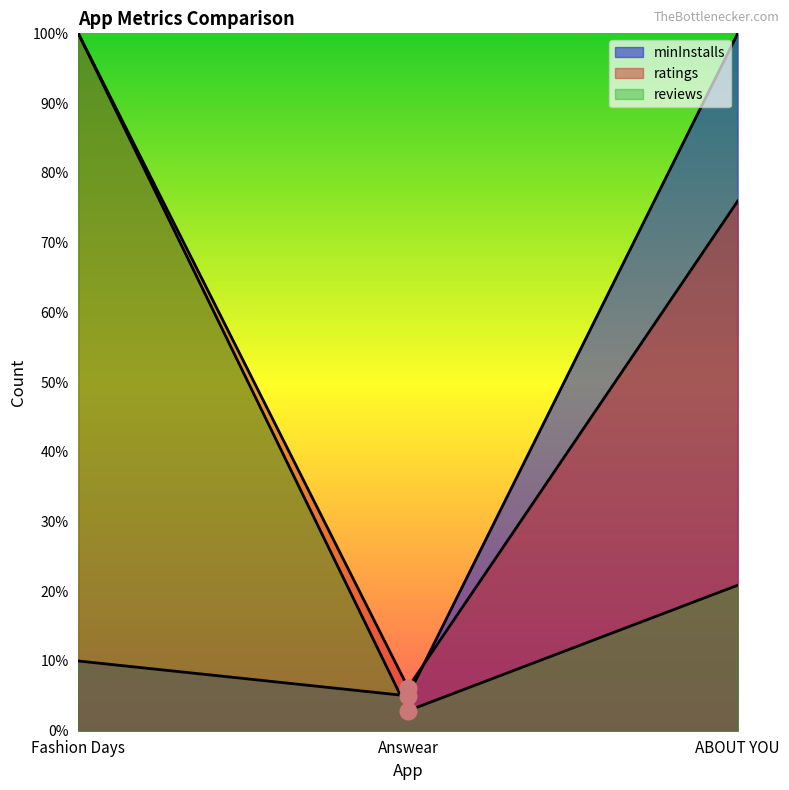

At which label does minInstalls first exceed 1000000?

ABOUT YOU